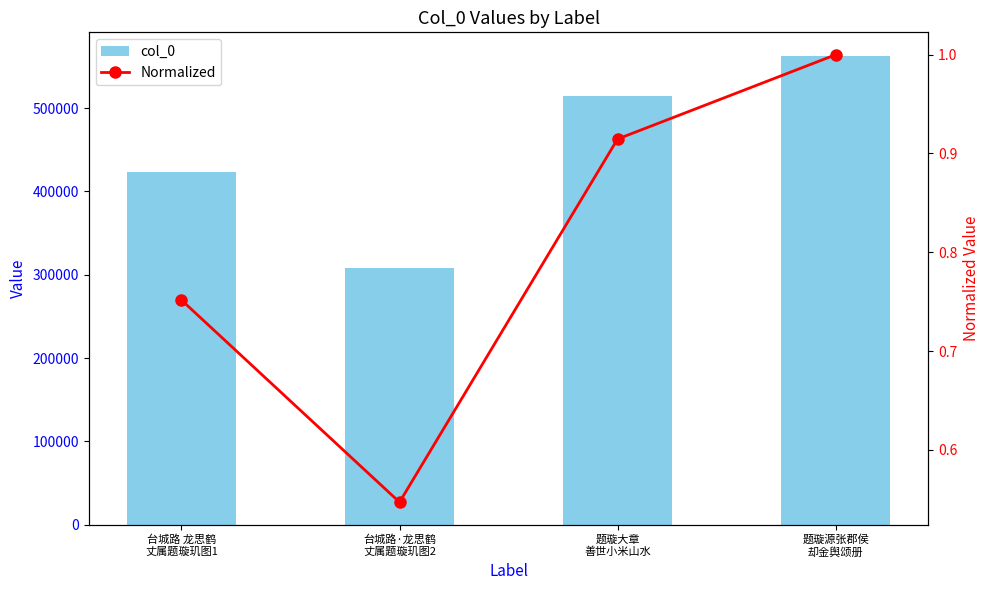

Does the chart contain stacked bars?

No